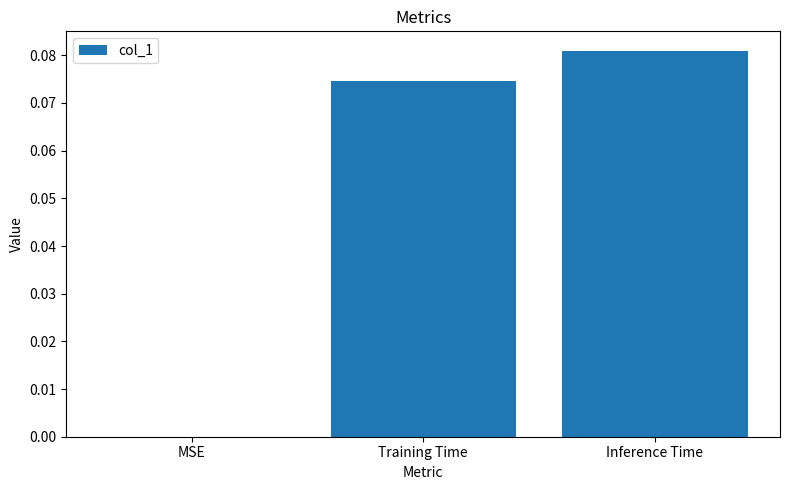

The chart shows a value of 0.0 at MSE. True or false?

True